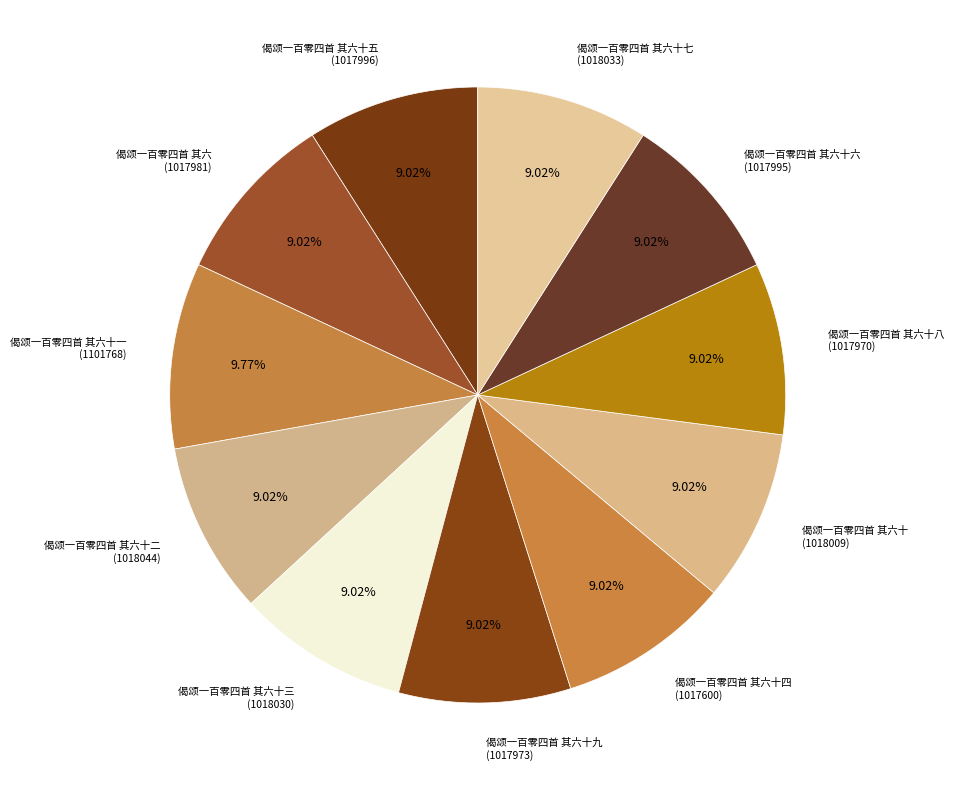

What is the largest slice in the pie chart?

偈颂一百零四首 其六十一